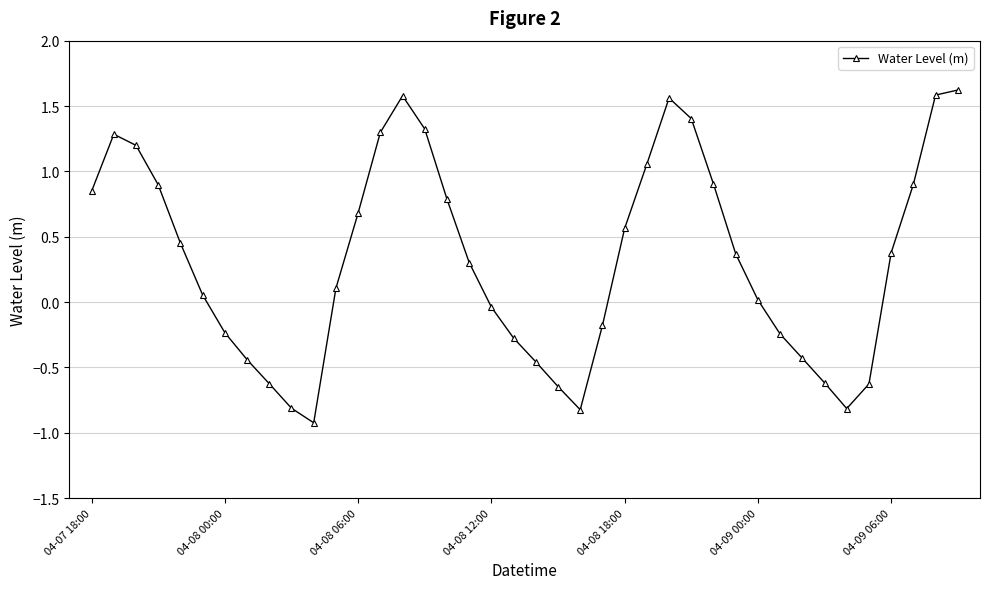

How many interior local peaks (higher than both neighbors) does the data have?

3